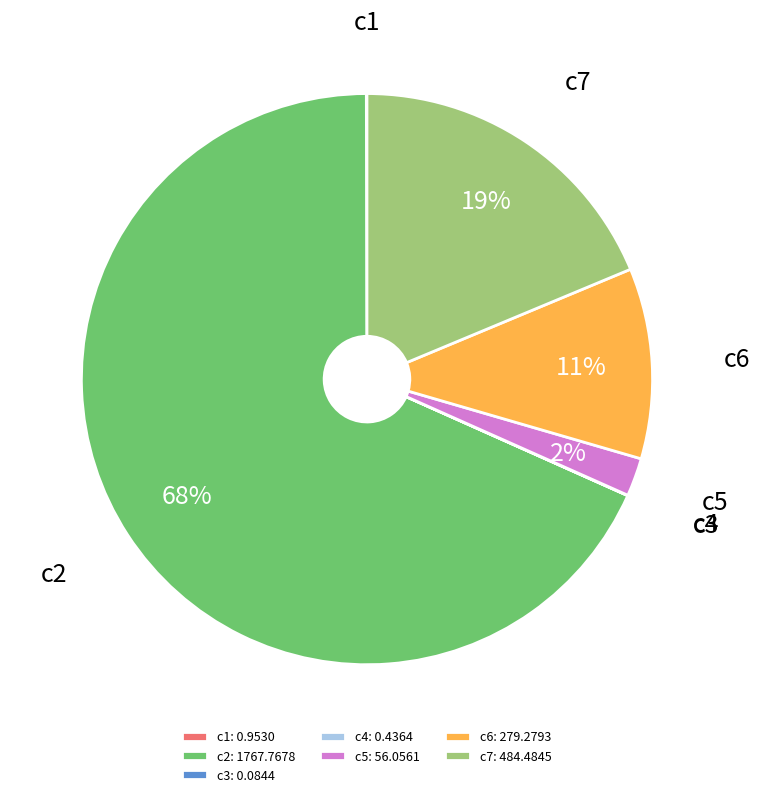

What is the largest slice in the pie chart?

c2